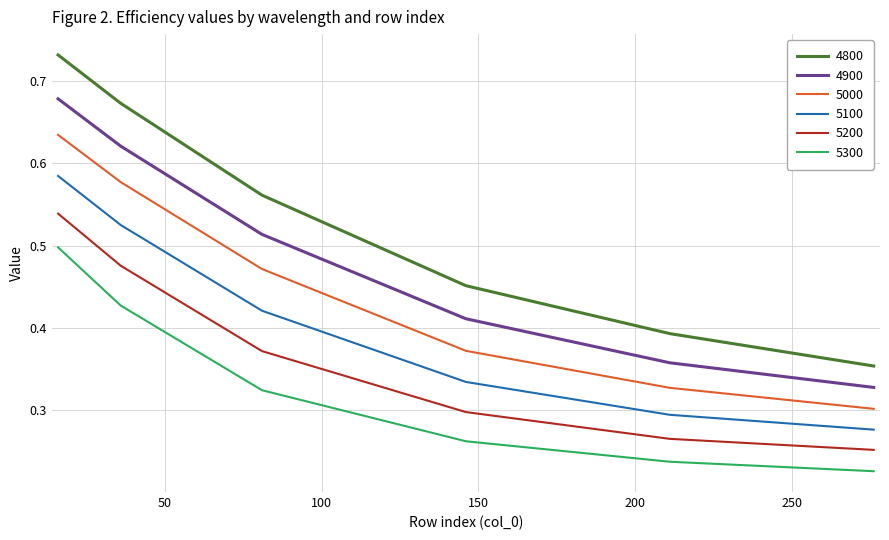

Count the number of data series in this chart.

6